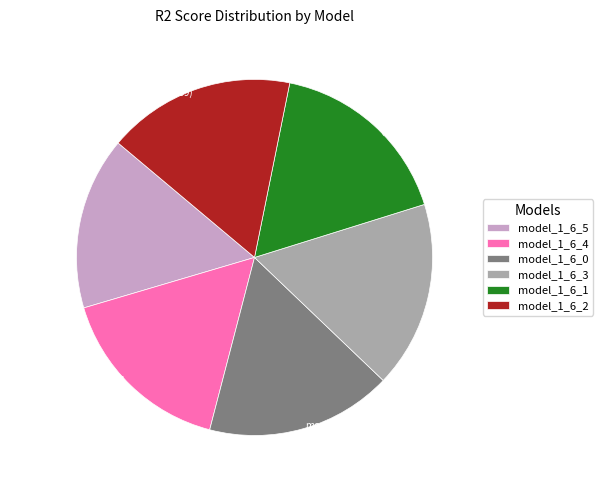

To the nearest percent, what percentage of the pie is model_1_6_2?

17%